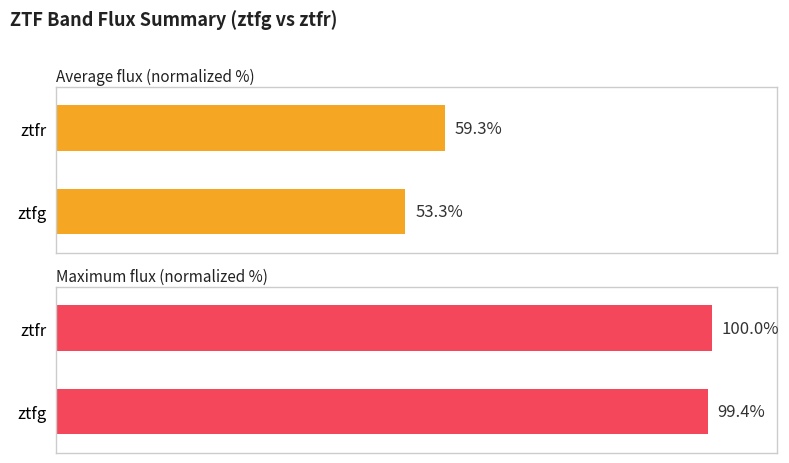

How many values in the Average flux (normalized %) series exceed 59?

1